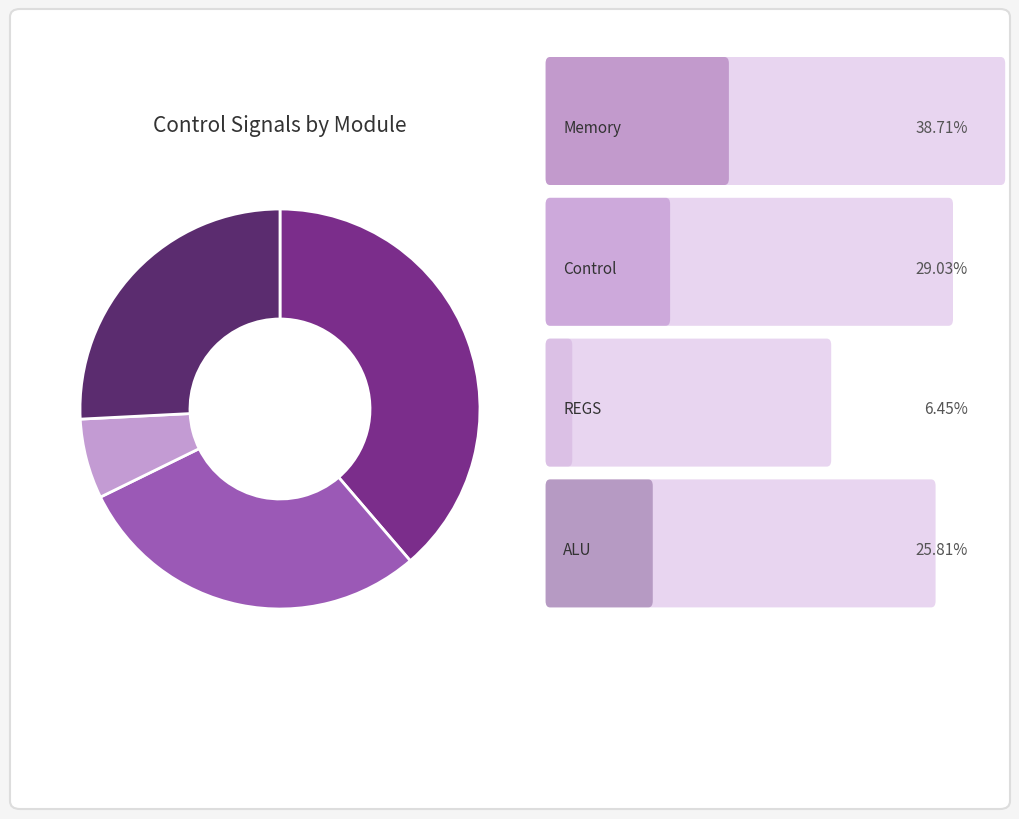

Is there any slice that represents more than half of the pie?

No